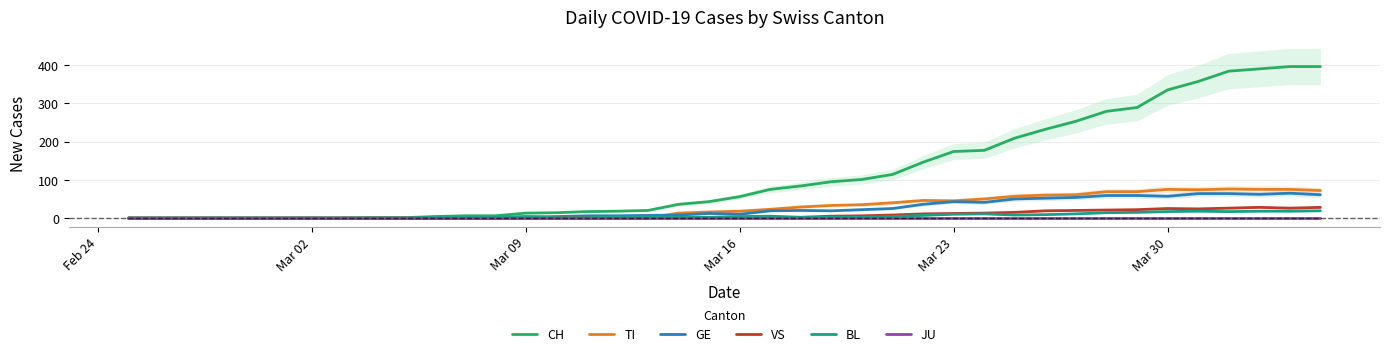

How many lines are shown in the chart?

6